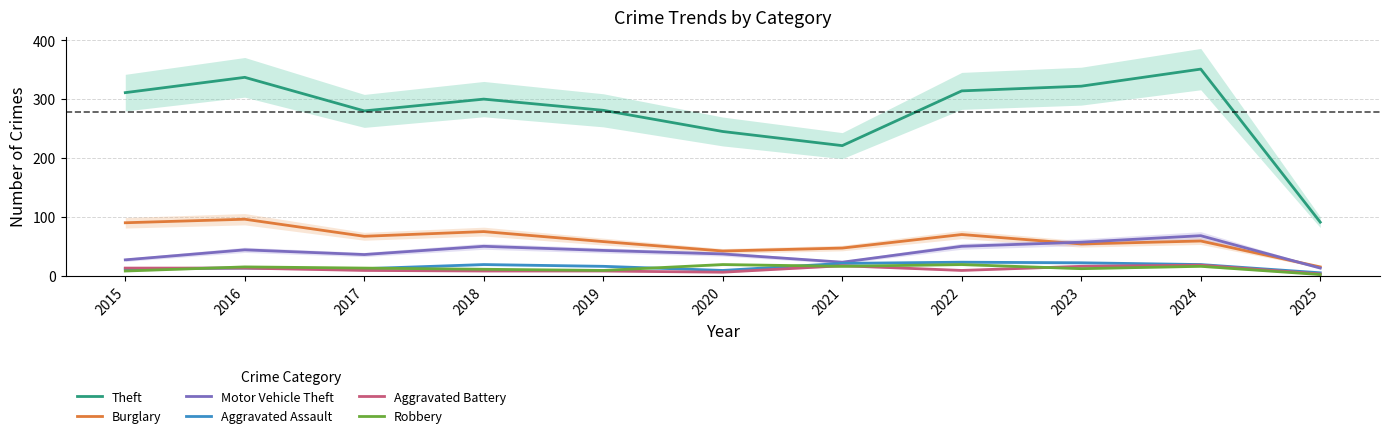

Is this an area chart (filled region under the line)?

No